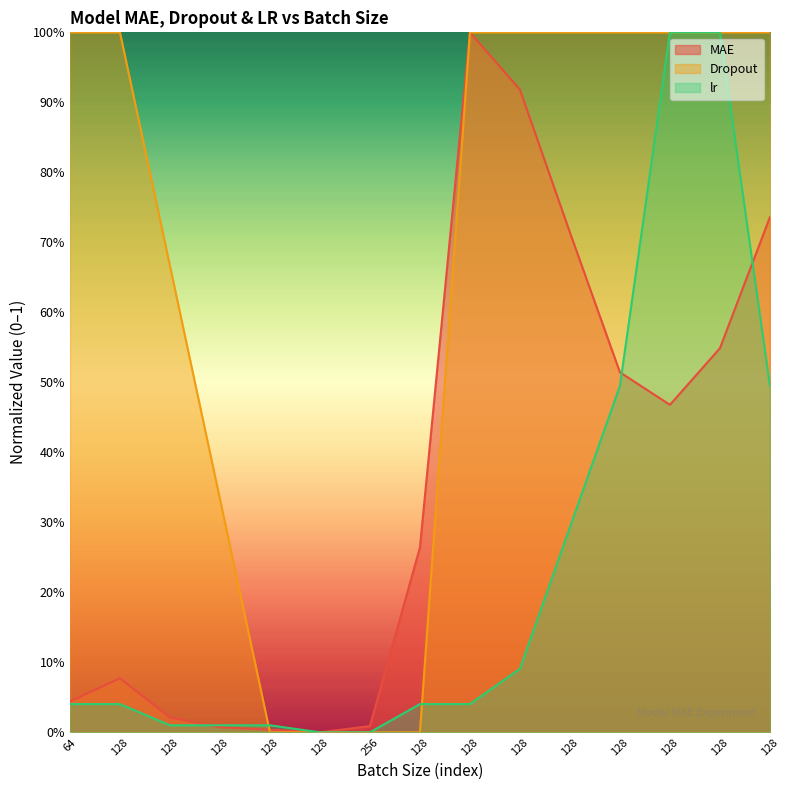

How many lines are shown in the chart?

3